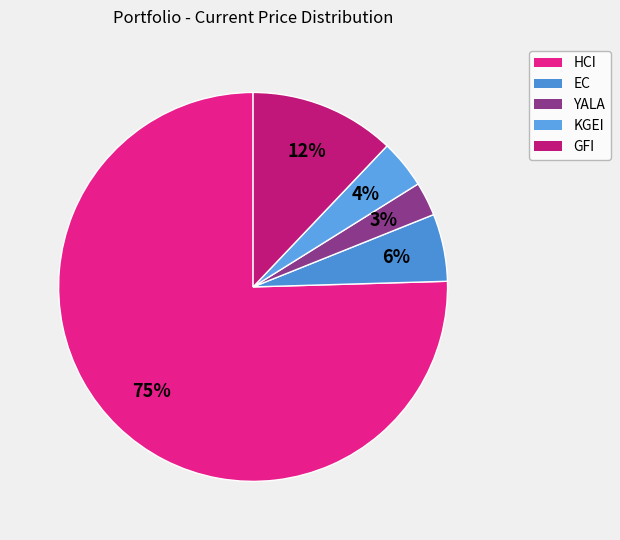

To the nearest percent, what is the combined percentage of YALA and HCI?

78%